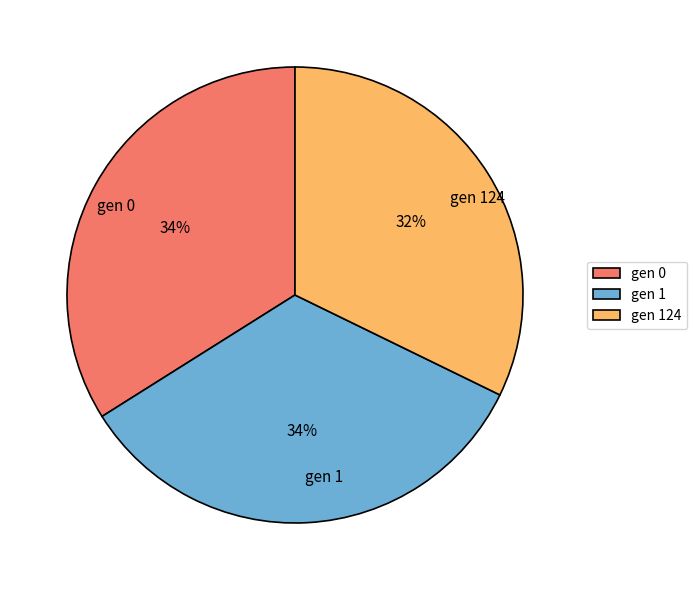

Does gen 124 represent more than half of the total?

No